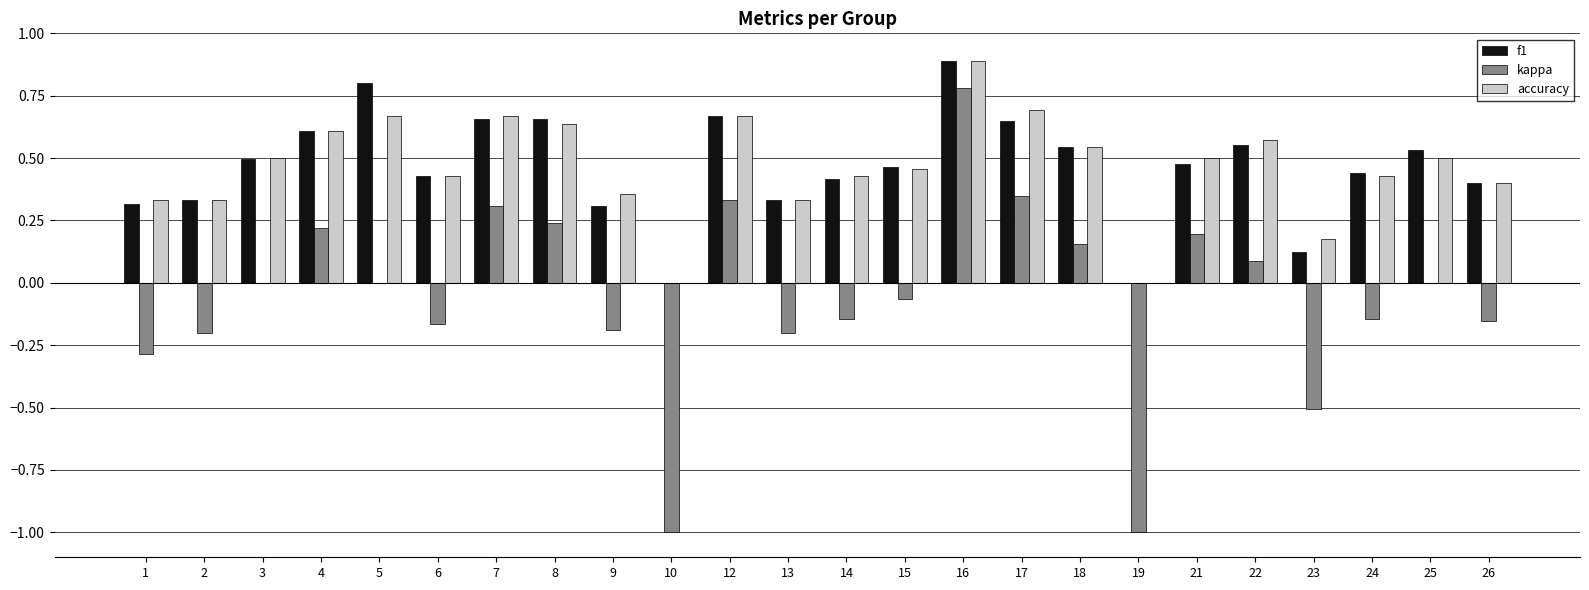

What is the total value across all series at 22?

1.2